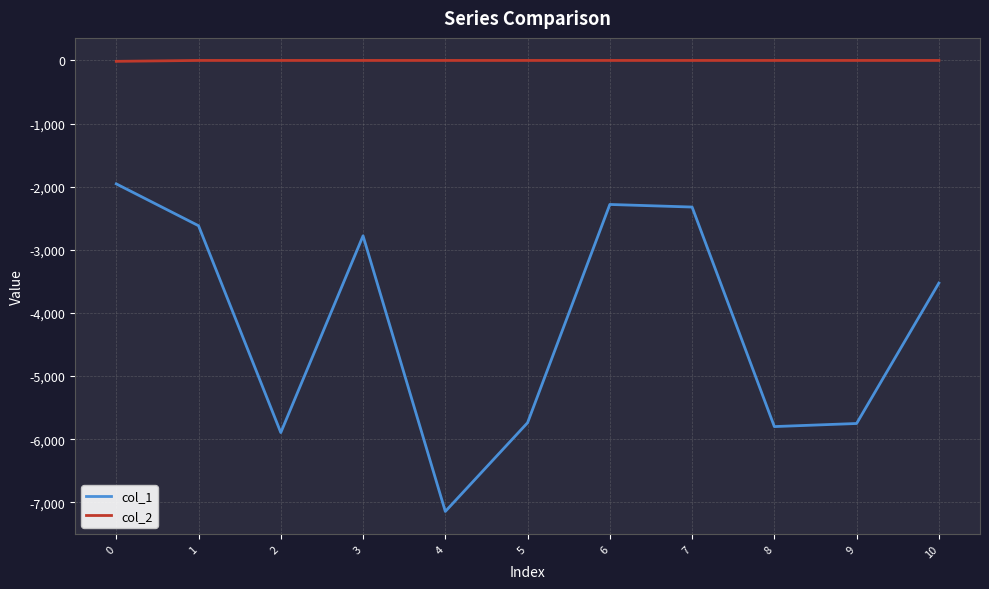

Does the chart have visible grid lines?

Yes